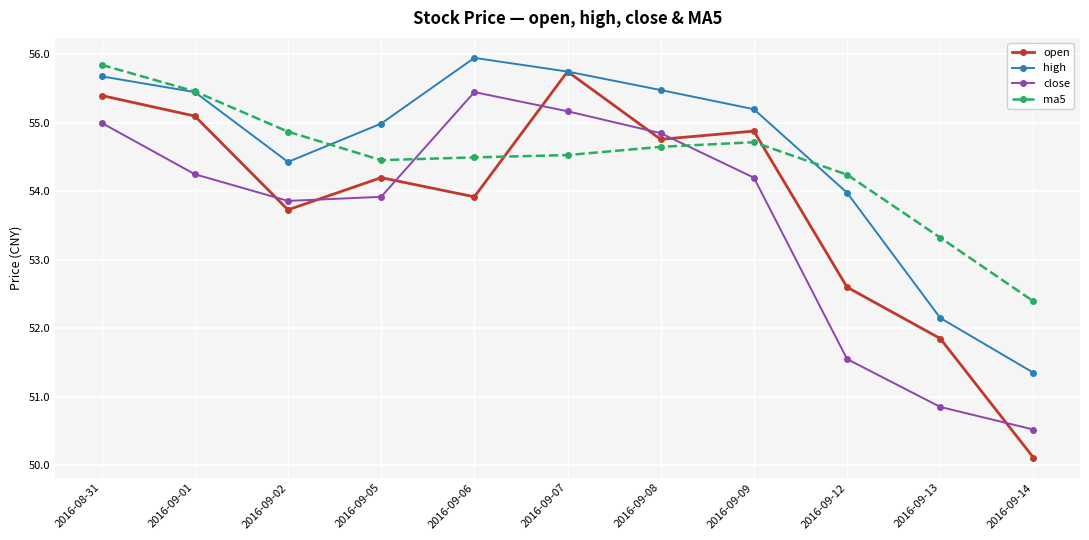

True or false: open and ma5 cross at least once.

True